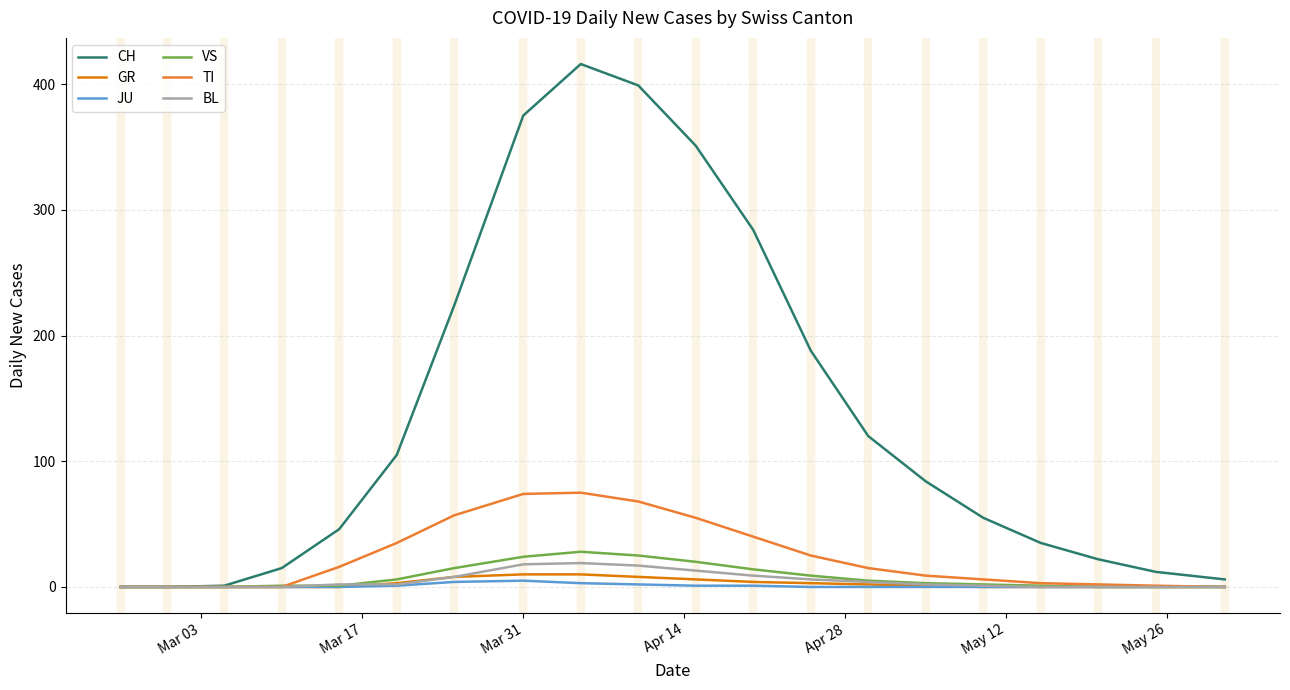

Which series has the largest range (max minus min)?

CH